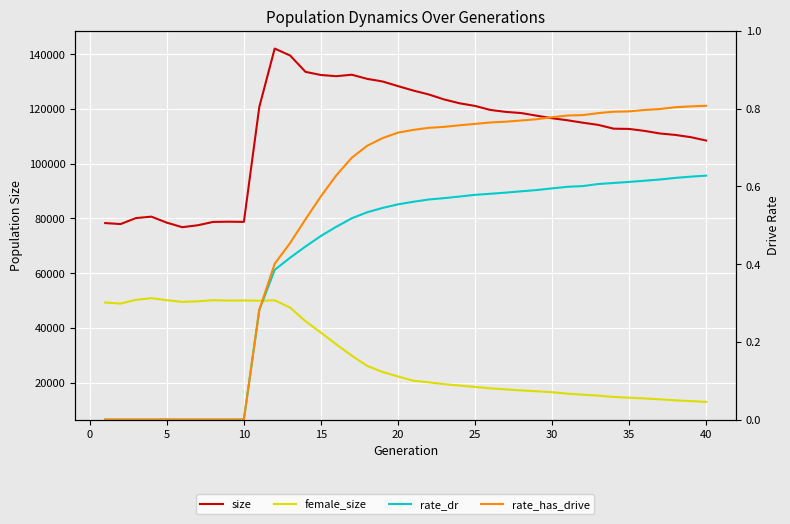

What is the greatest value displayed?

142062.0